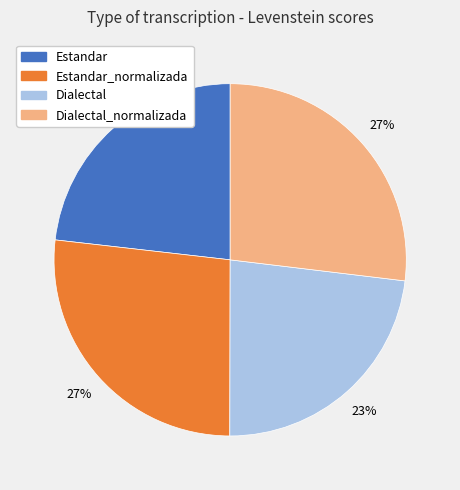

To the nearest percent, what is the average slice percentage?

25%